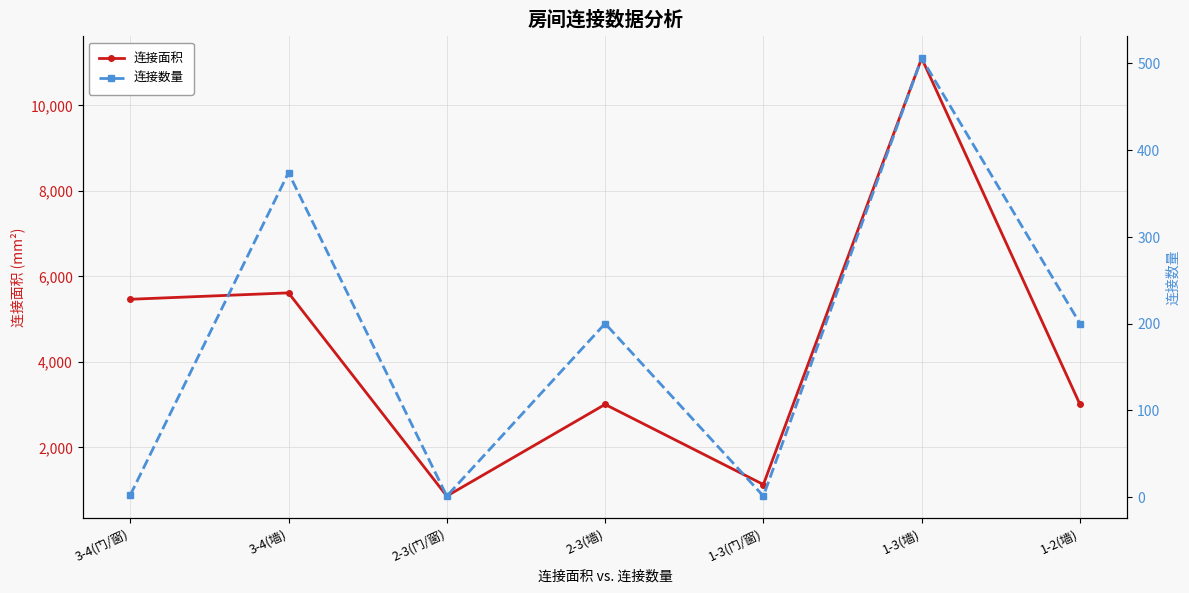

What are all the series names shown in the legend?

连接面积, 连接数量